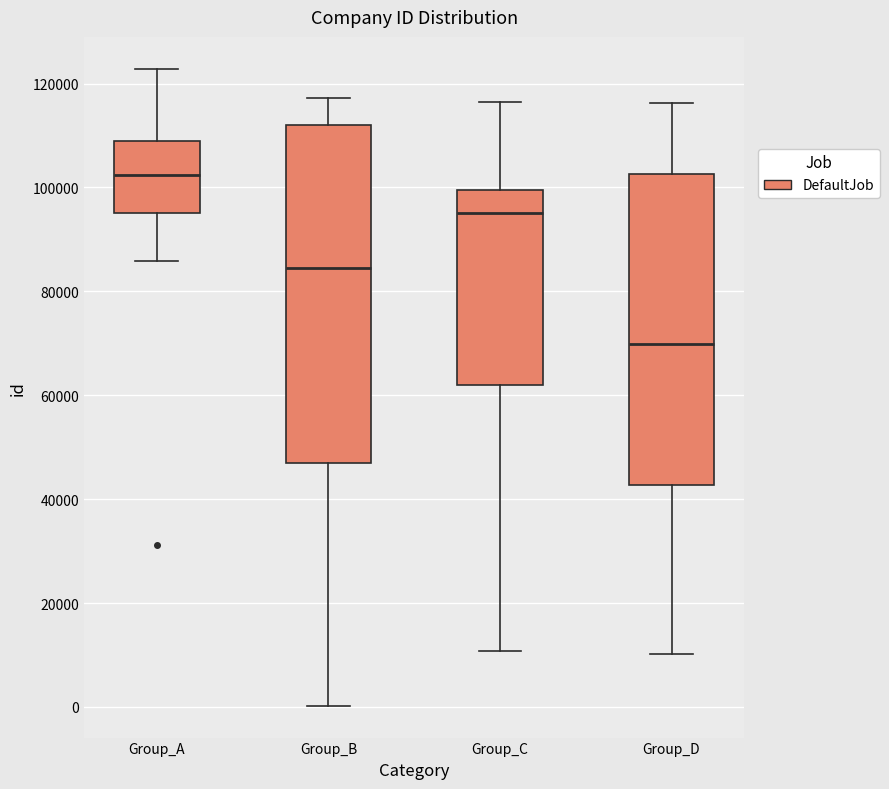

Where does the median line of the box for Group_D sit on the y-axis? The values are not printed on the chart, so give them approximately, as read against the axis.

70000